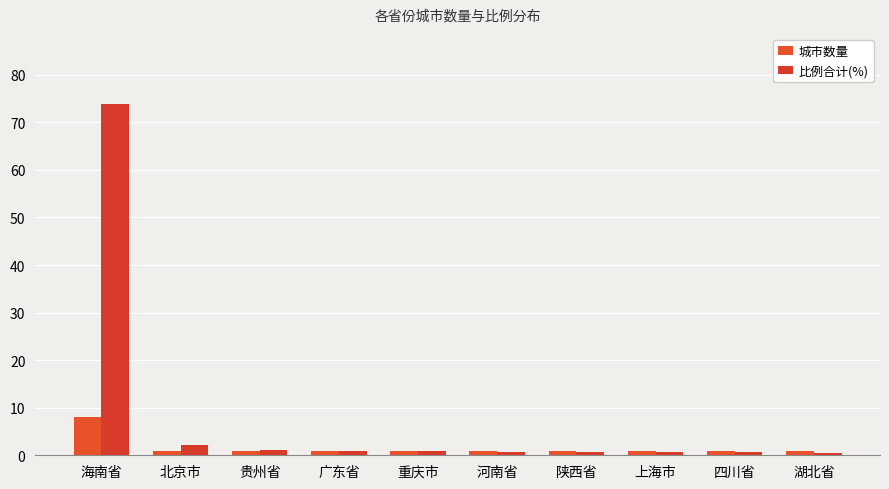

How many distinct data groups are displayed?

2